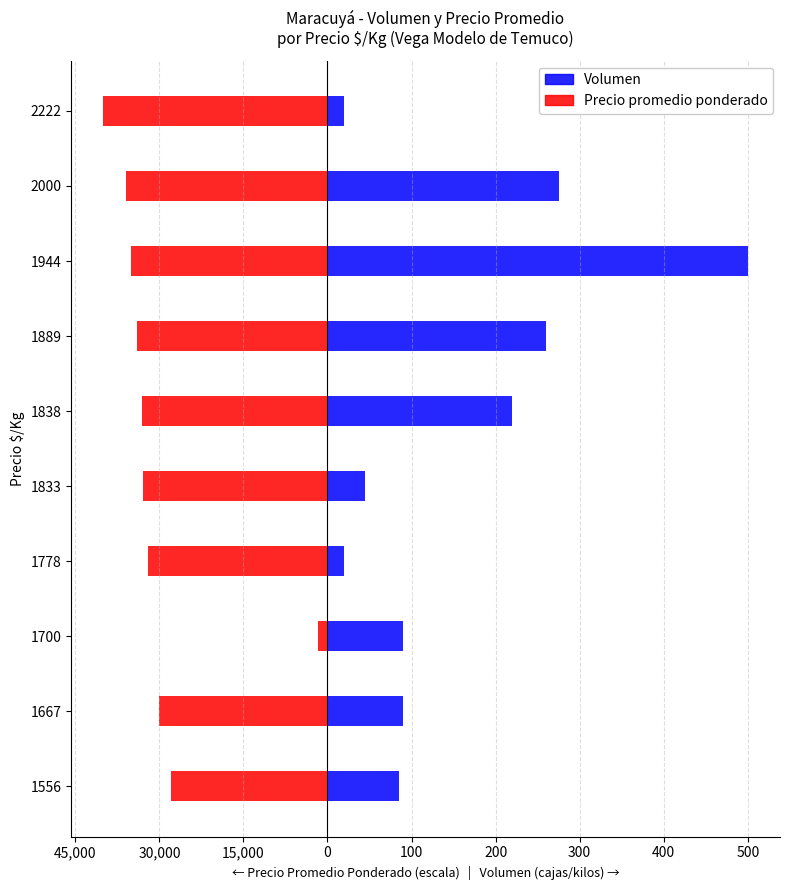

What is the difference between the highest and lowest values at 1667?

290.0